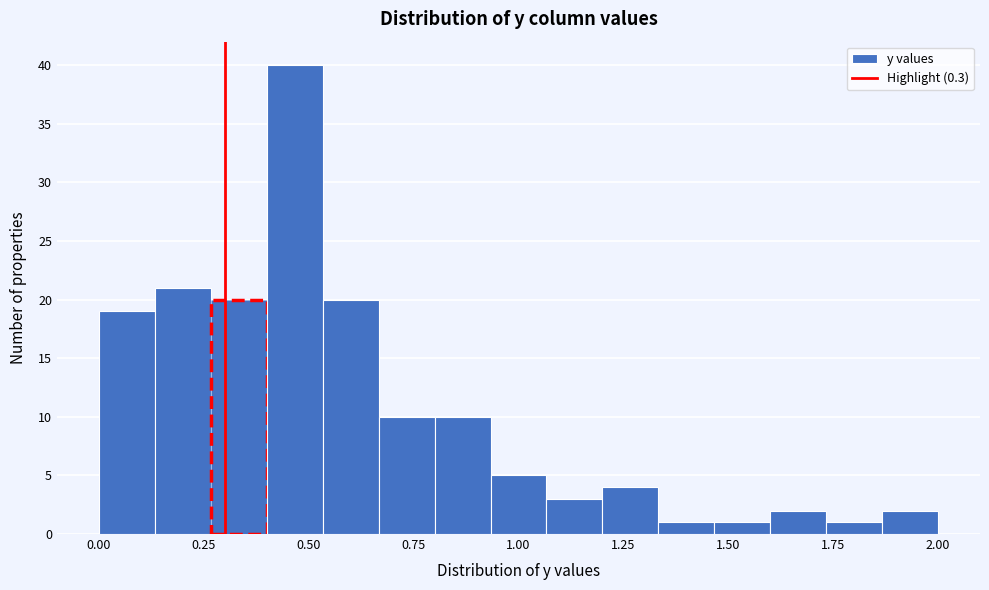

Around what value on the x-axis is the tallest bar? Give the approximate position of its centre, as read against the axis.

0.45